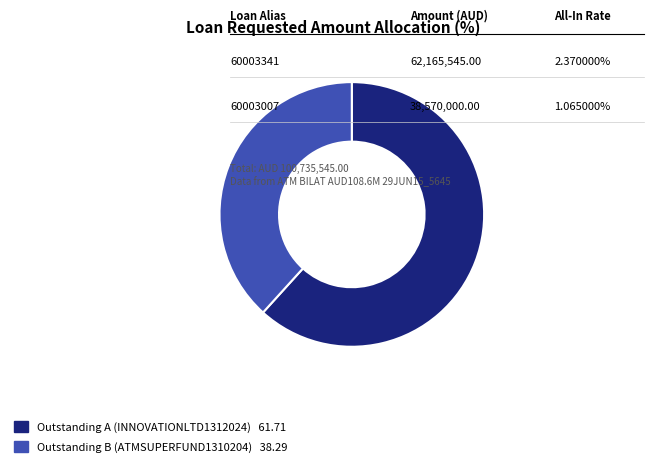

Combined, do Outstanding A (INNOVATIONLTD1312024) and Outstanding B (ATMSUPERFUND1310204) account for over 50%?

Yes